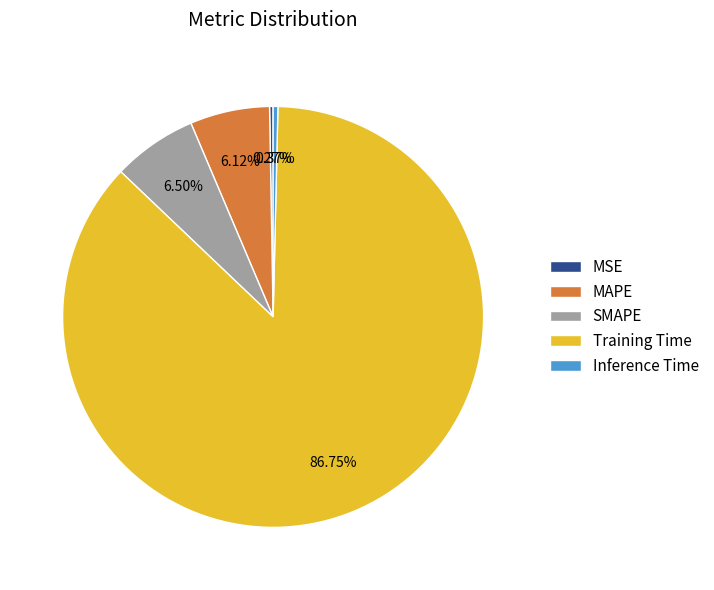

Does Training Time account for over 50% of the chart?

Yes